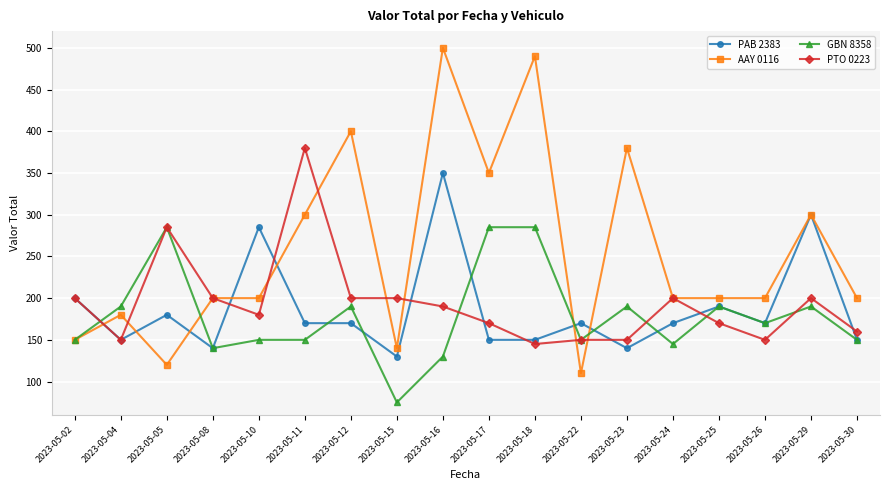

The PTO 0223 series shows 202 at 2023-05-26. True or false?

False